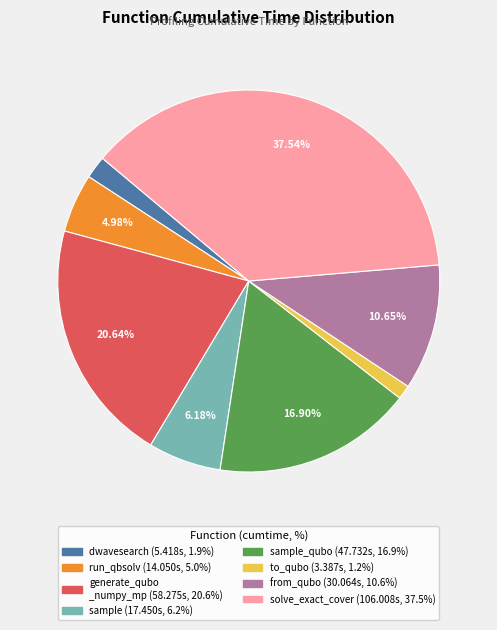

Does any single category account for the majority?

No